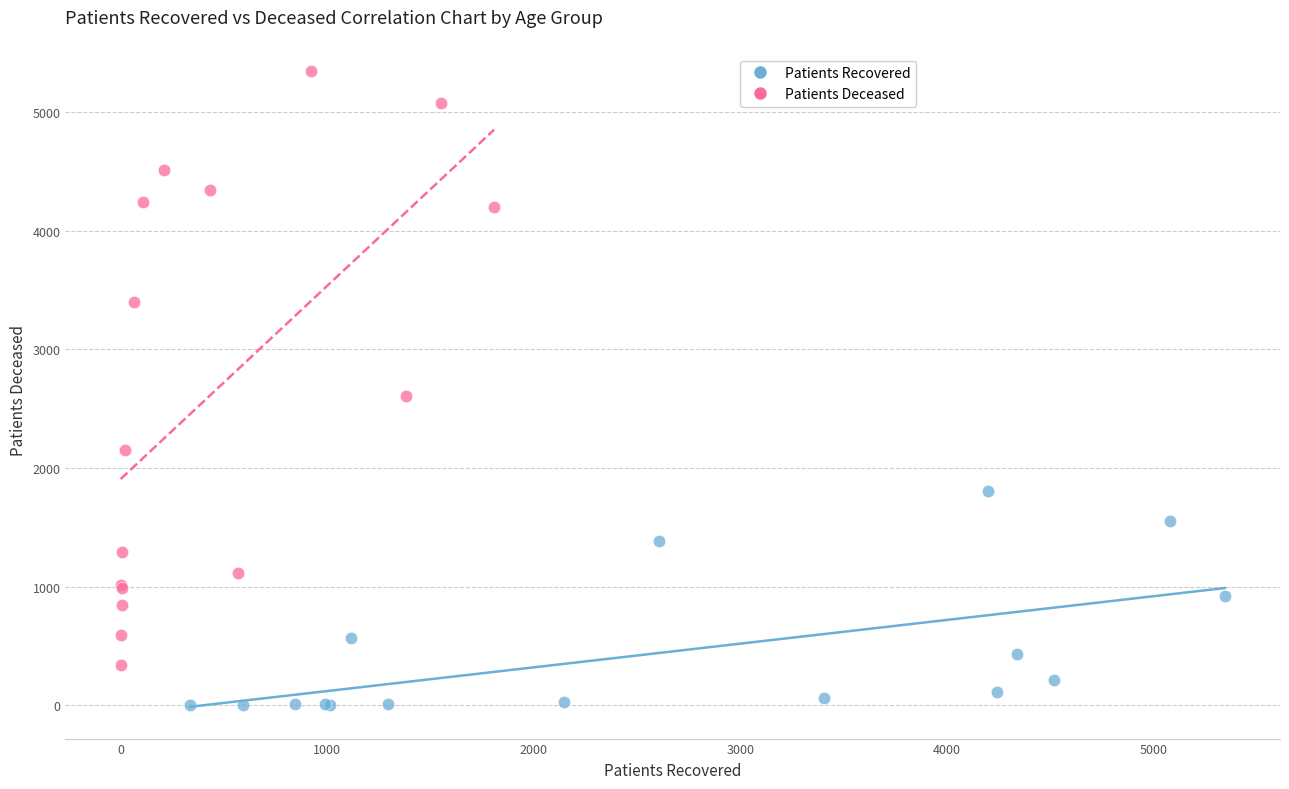

Which series has the largest Y range (max minus min)?

Patients Deceased